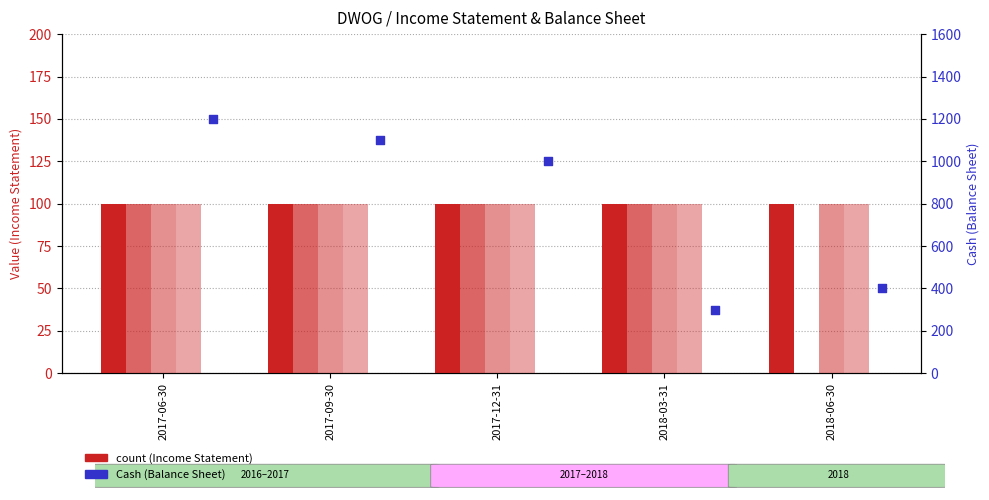

Which series has the largest total across all categories?

Cash And Cash Equivalents